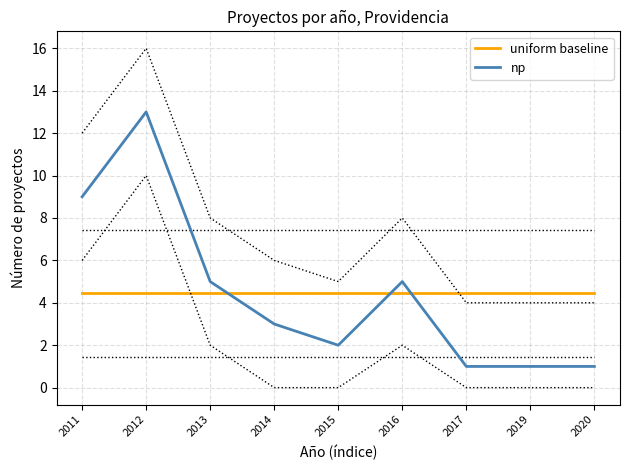

What is the minimum value for uniform baseline?

4.4